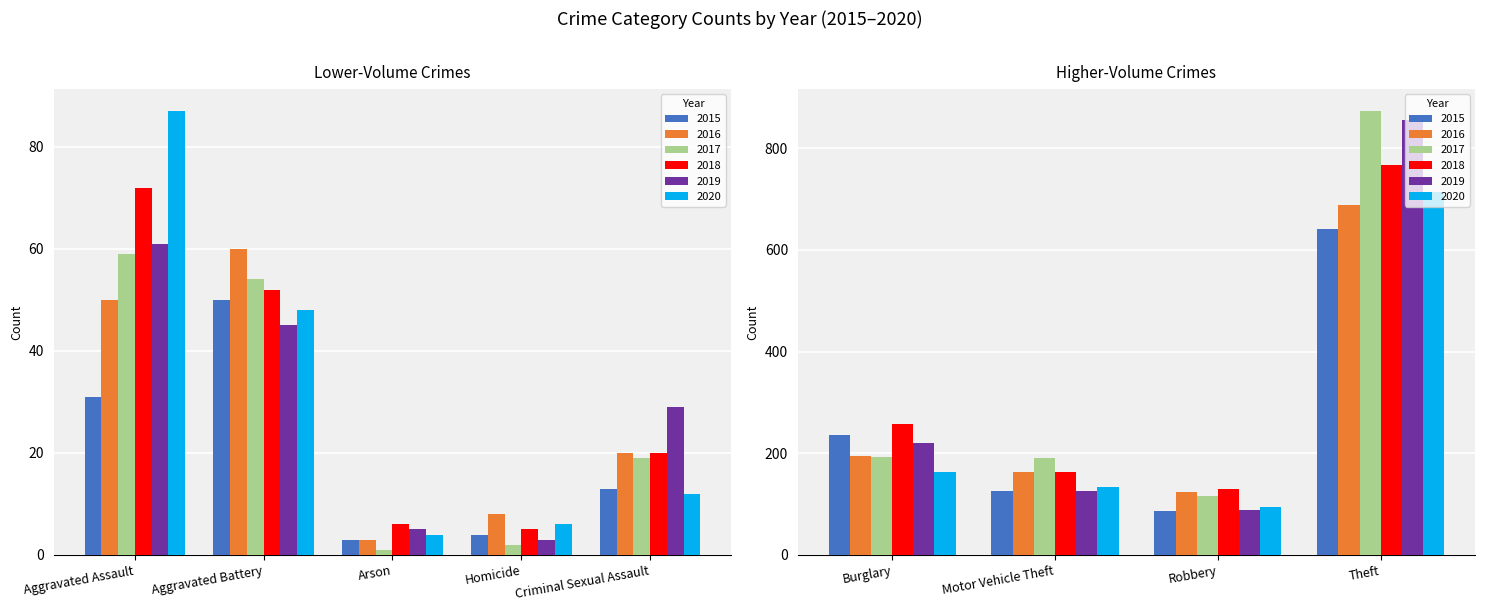

How many groups of bars are there?

9